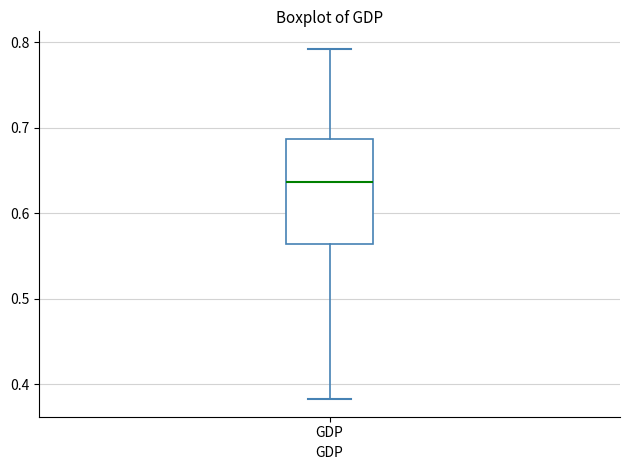

Transcribe this box plot: give where the median line is, the range the box spans, and where the two whiskers end, as read against the y-axis. The values are not printed on the chart, so give them approximately, as read against the axis.

median 0.64, box 0.56 to 0.69, whiskers 0.38 to 0.79